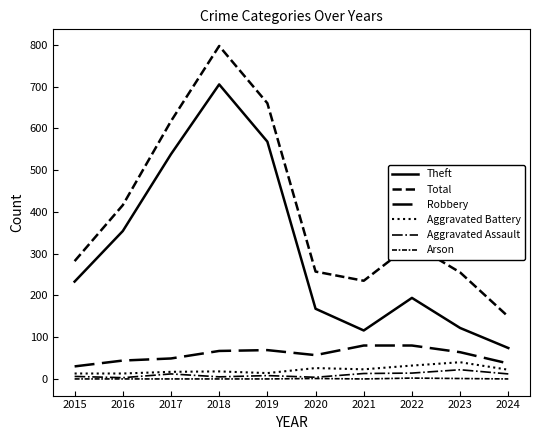

How many lines are shown in the chart?

6